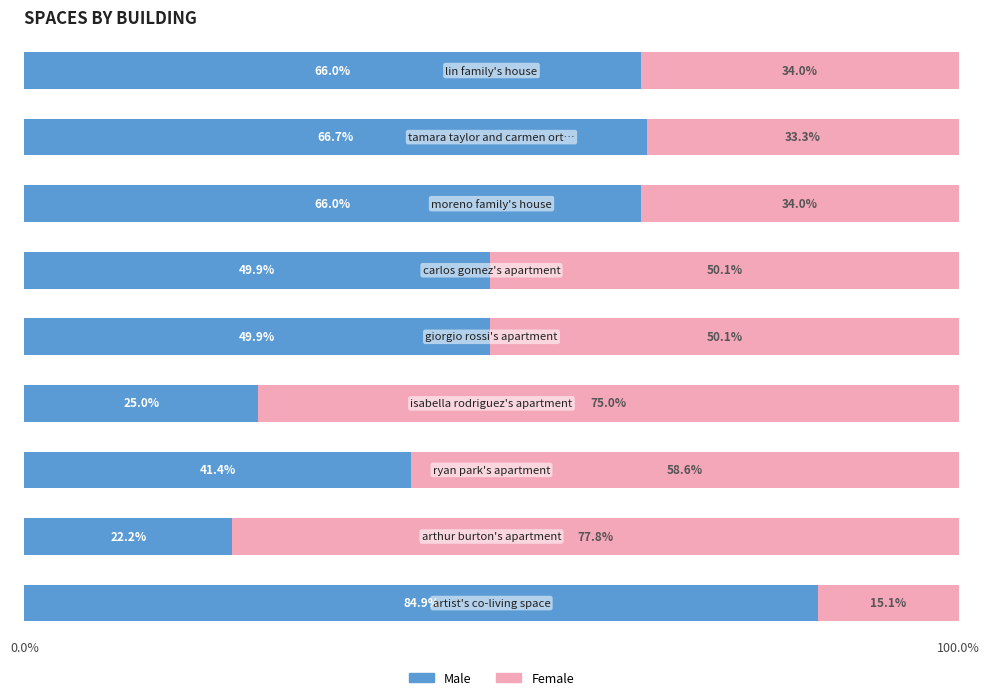

What is the minimum value for Male?

22.2